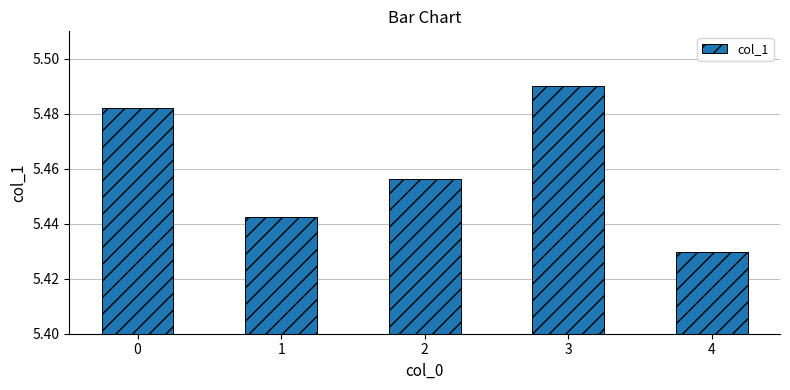

Count the values in the range 5 to 6.

5